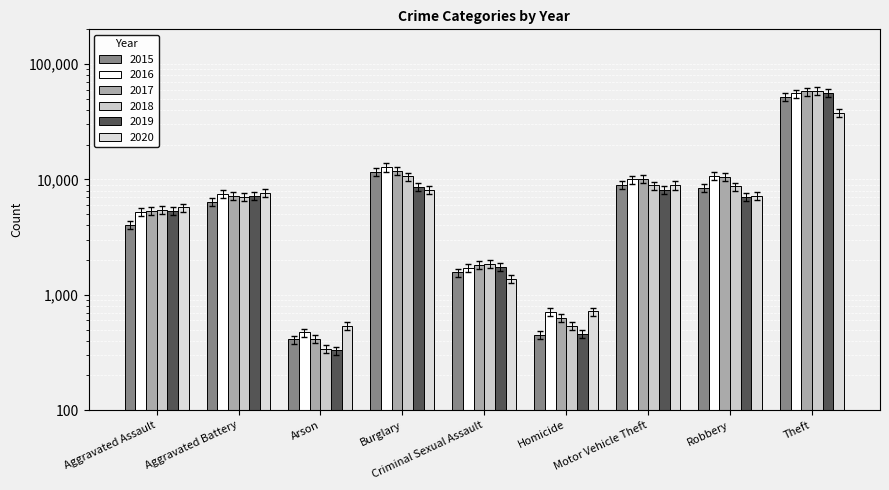

How many data points does each series have?

9